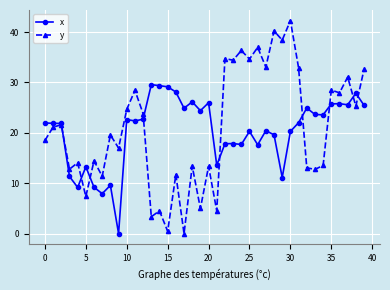

At how many categories does at least one series exceed 15?

34